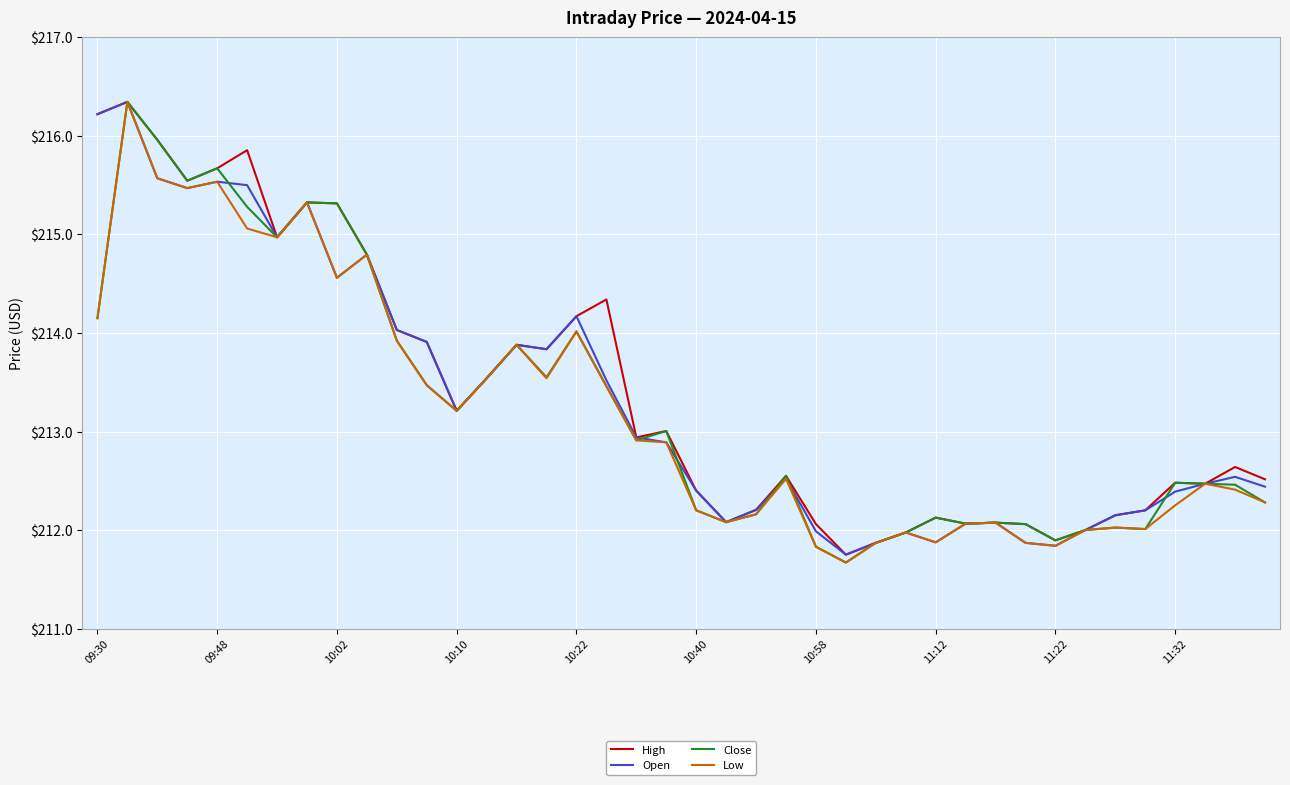

What is the greatest value displayed?

216.3